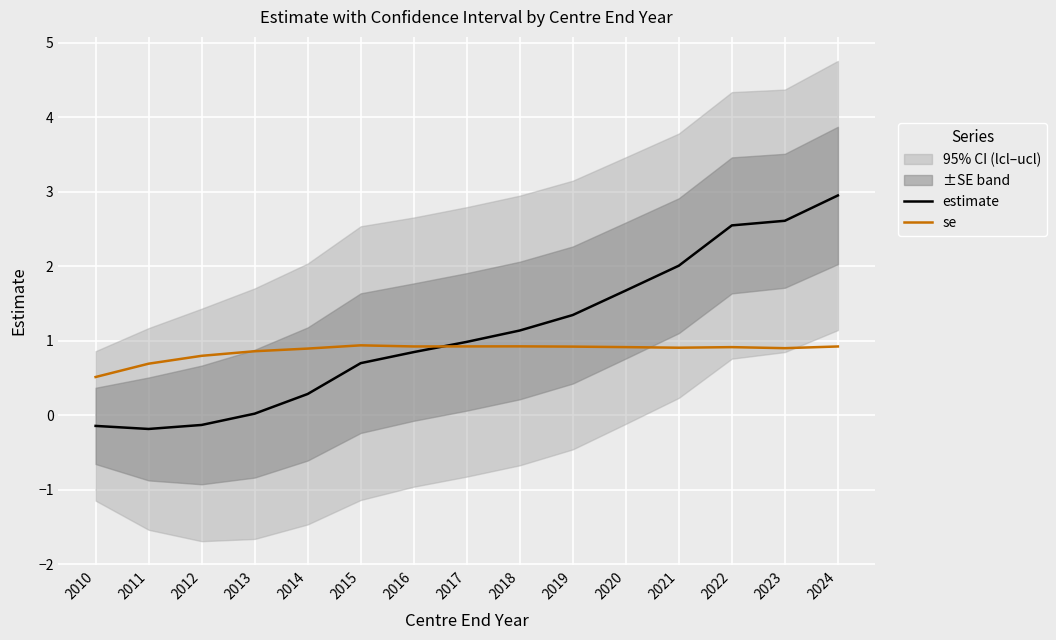

Reading right to left, what are all the values shown in this chart?

estimate: 2024=2.9	2023=2.6	2022=2.5	2021=2.0	2020=1.7	2019=1.3	2018=1.1	2017=1.0	2016=0.8	2015=0.7	2014=0.3	2013=0.0	2012=-0.1	2011=-0.2	2010=-0.1
se: 2024=0.9	2023=0.9	2022=0.9	2021=0.9	2020=0.9	2019=0.9	2018=0.9	2017=0.9	2016=0.9	2015=0.9	2014=0.9	2013=0.9	2012=0.8	2011=0.7	2010=0.5